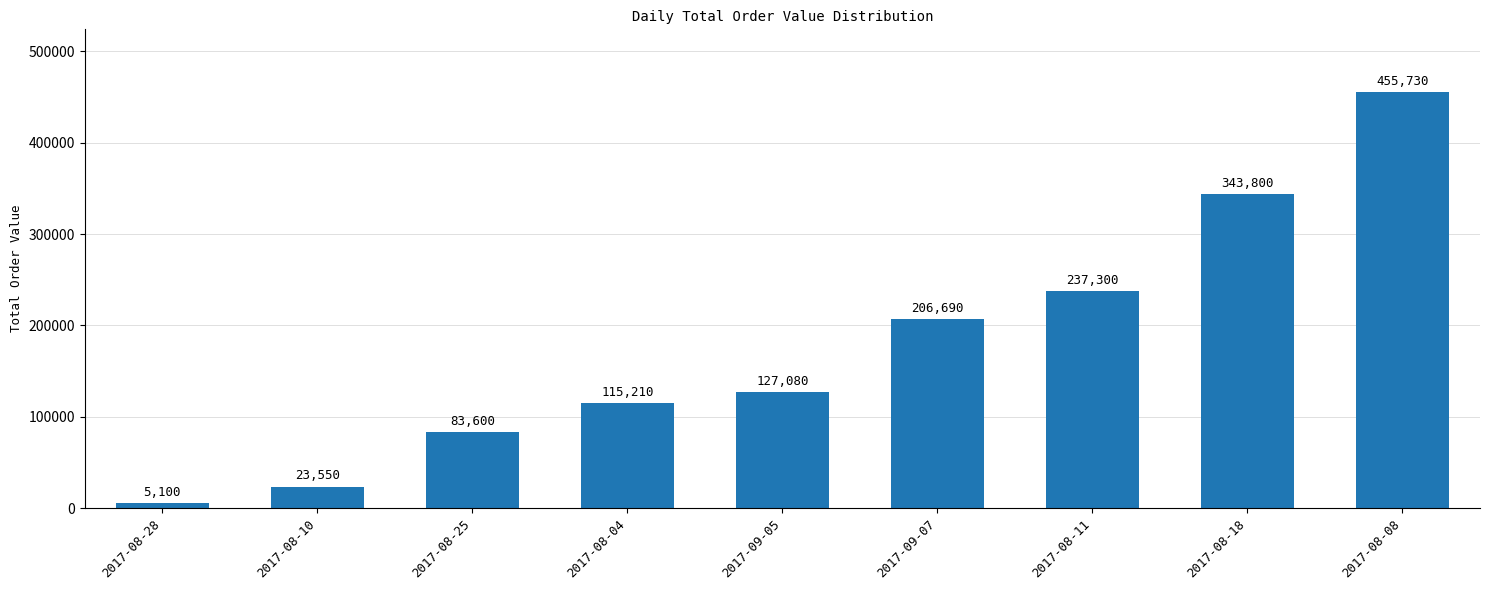

The value at 2017-08-25 is 32626. True or false?

False